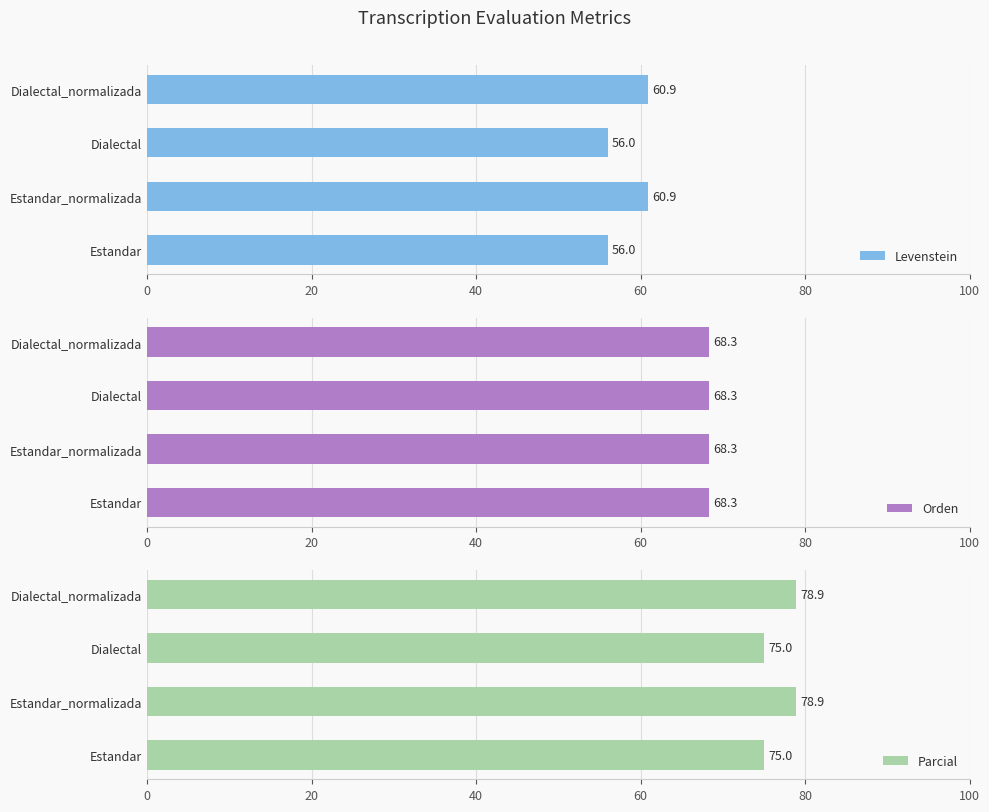

The value of Levenstein at Estandar_normalizada is 86.2. True or false?

False